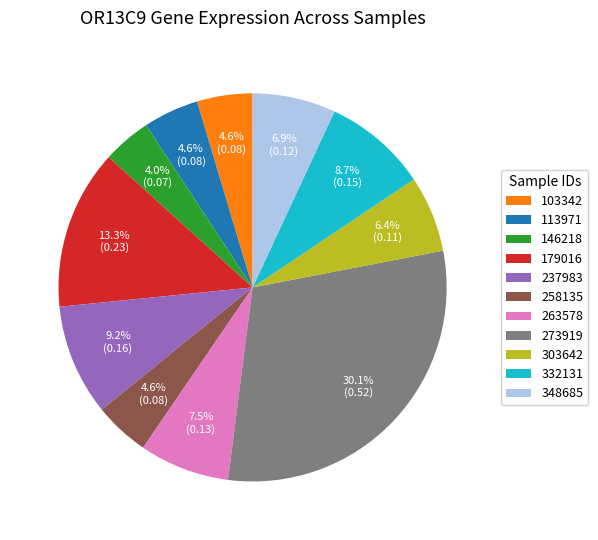

Combined, do 273919 and 263578 account for over 50%?

No